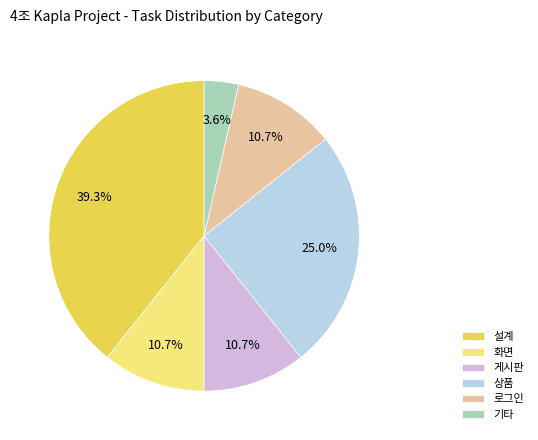

Is it true that 화면 is 16% of the pie?

False